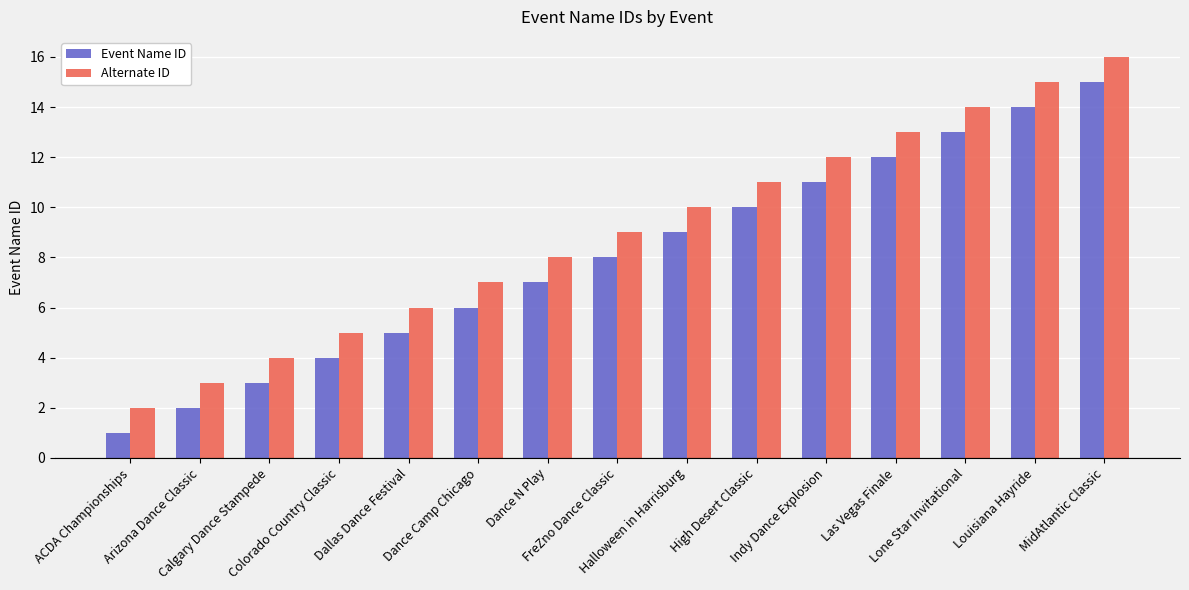

What is the lowest value of the Alternate ID series?

2